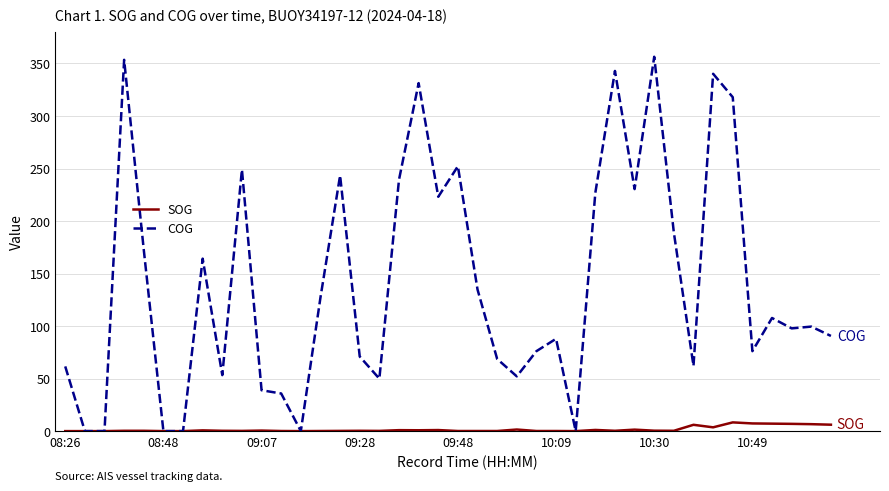

Rank the series by their average value, from highest to lowest.

COG, SOG